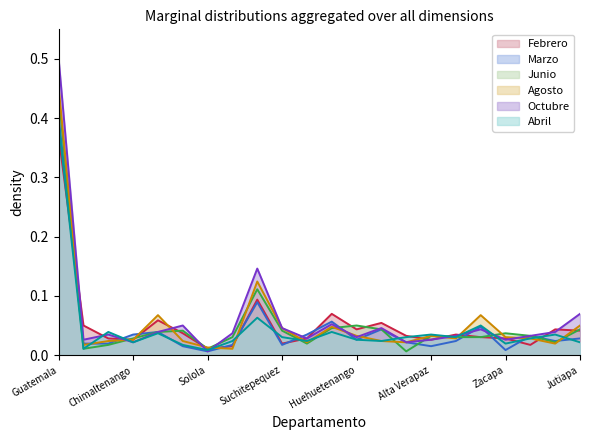

Where do Agosto and Febrero first cross each other?

Guatemala and El Progreso